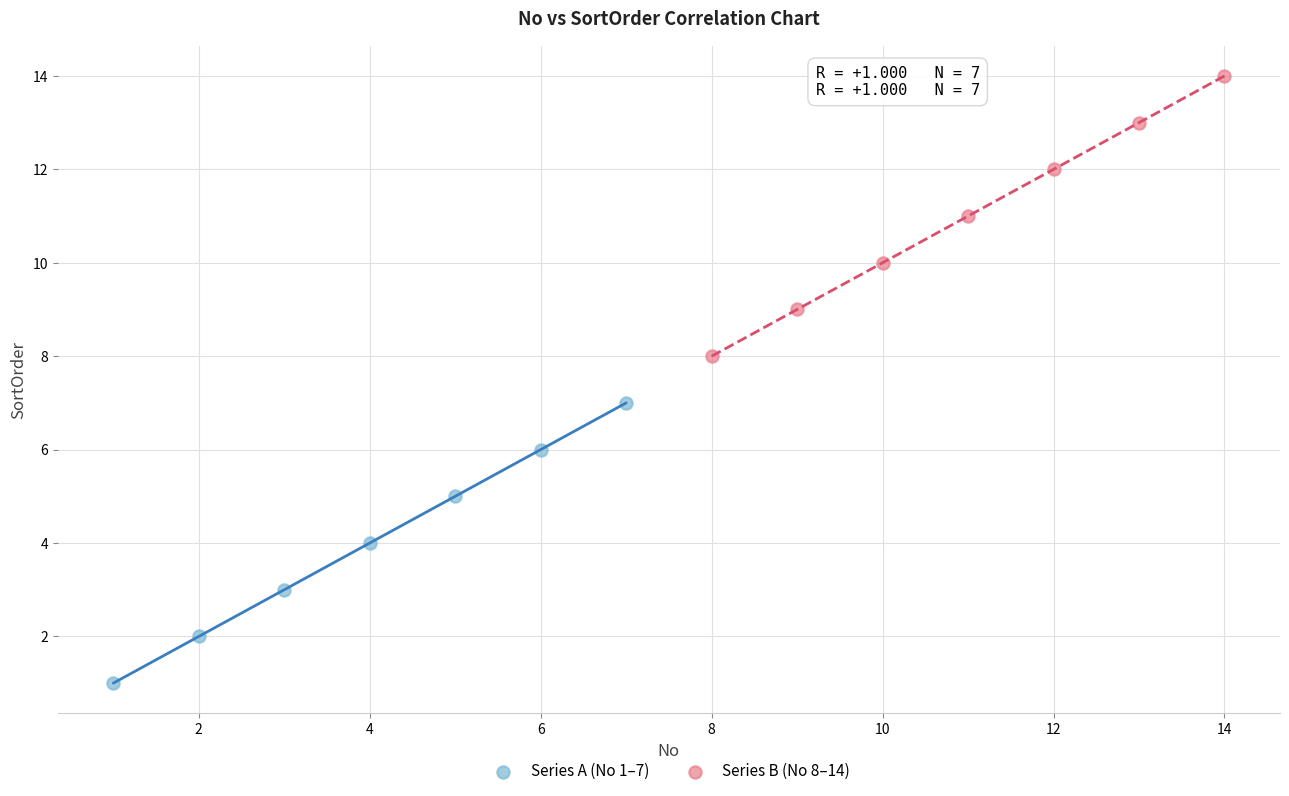

Which series reaches the minimum Y coordinate?

Series A (No 1–7)